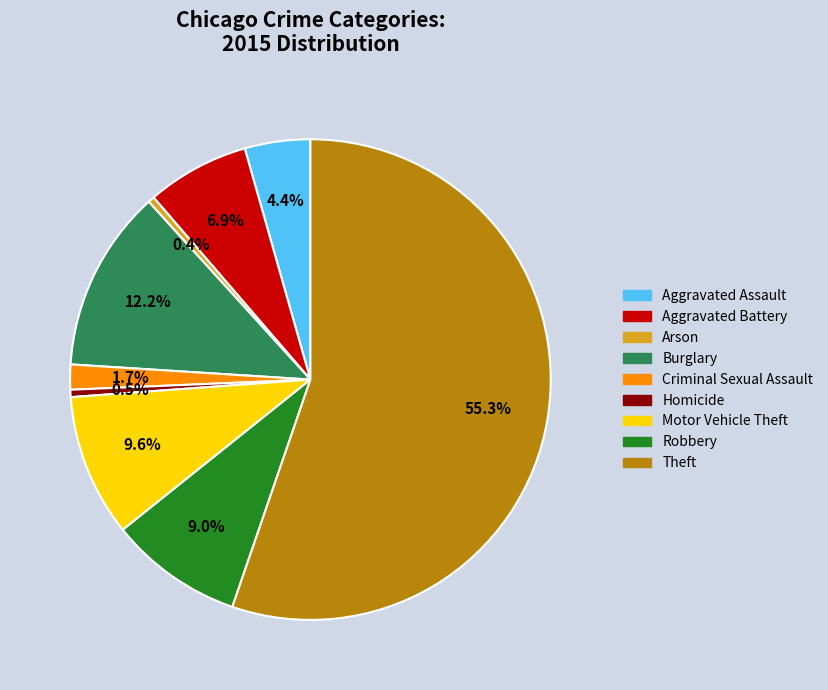

Between Motor Vehicle Theft and Burglary, which is larger?

Burglary